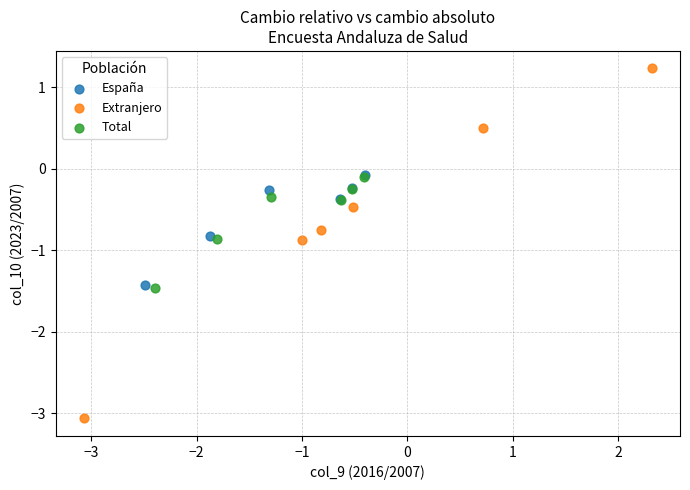

Which series reaches the maximum Y coordinate?

Extranjero